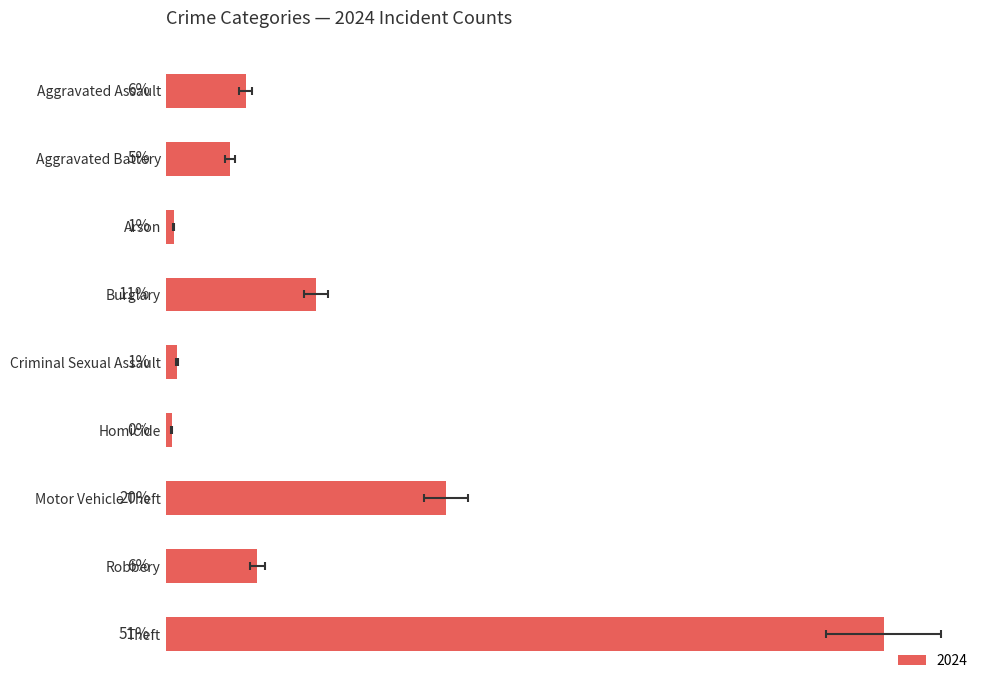

What is the label of the 3rd bar from the right?

Motor Vehicle Theft